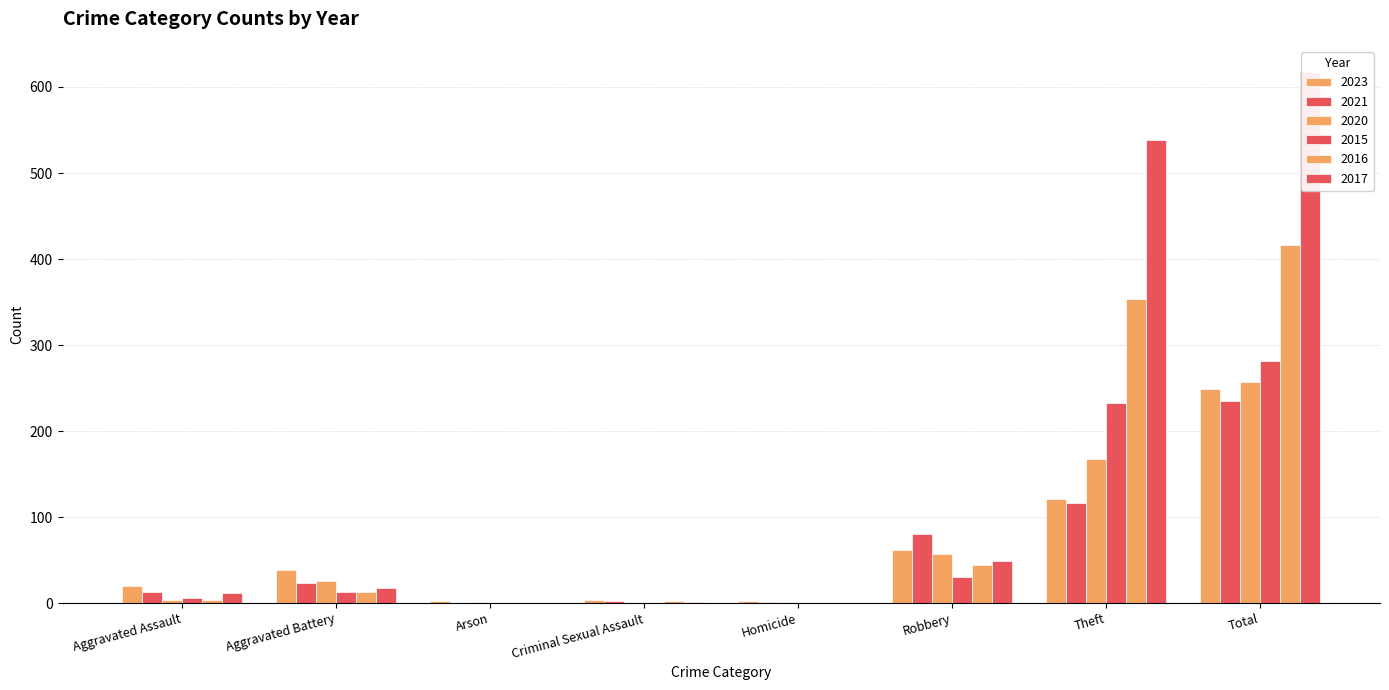

Reading left to right, transcribe all the data shown in this chart.

2023: Aggravated Assault=20	Aggravated Battery=39	Arson=2	Criminal Sexual Assault=3	Homicide=2	Robbery=62	Theft=121	Total=249
2021: Aggravated Assault=13	Aggravated Battery=23	Arson=0	Criminal Sexual Assault=2	Homicide=1	Robbery=80	Theft=116	Total=235
2020: Aggravated Assault=4	Aggravated Battery=26	Arson=1	Criminal Sexual Assault=0	Homicide=1	Robbery=57	Theft=168	Total=257
2015: Aggravated Assault=6	Aggravated Battery=13	Arson=0	Criminal Sexual Assault=0	Homicide=0	Robbery=30	Theft=233	Total=282
2016: Aggravated Assault=3	Aggravated Battery=13	Arson=0	Criminal Sexual Assault=2	Homicide=0	Robbery=44	Theft=354	Total=416
2017: Aggravated Assault=12	Aggravated Battery=17	Arson=0	Criminal Sexual Assault=1	Homicide=0	Robbery=49	Theft=538	Total=617